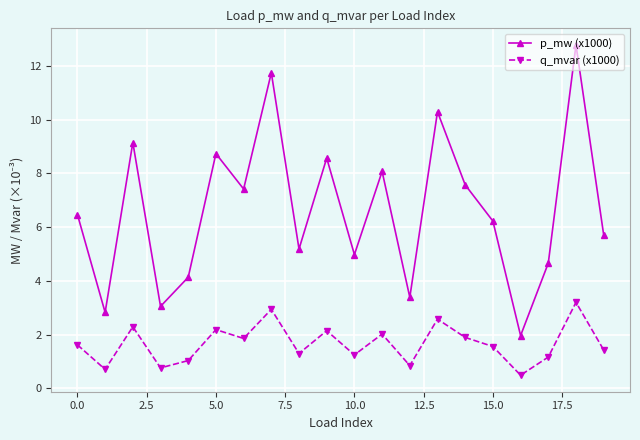

At how many categories does at least one series exceed 6?

11